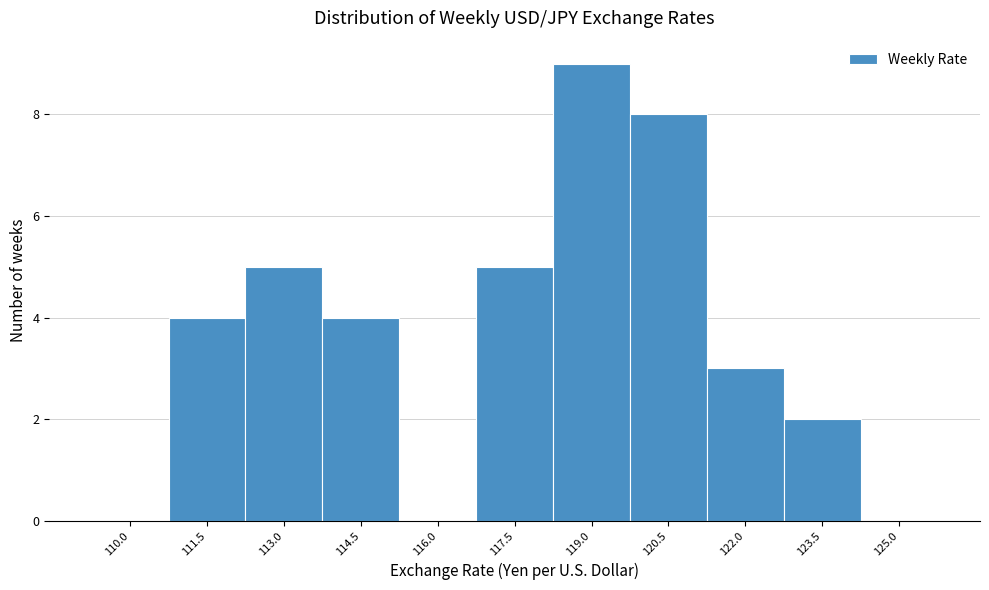

Reading left to right, transcribe all the data shown in this chart.

110.0=0	111.5=4	113.0=5	114.5=4	116.0=0	117.5=5	119.0=9	120.5=8	122.0=3	123.5=2	125.0=0